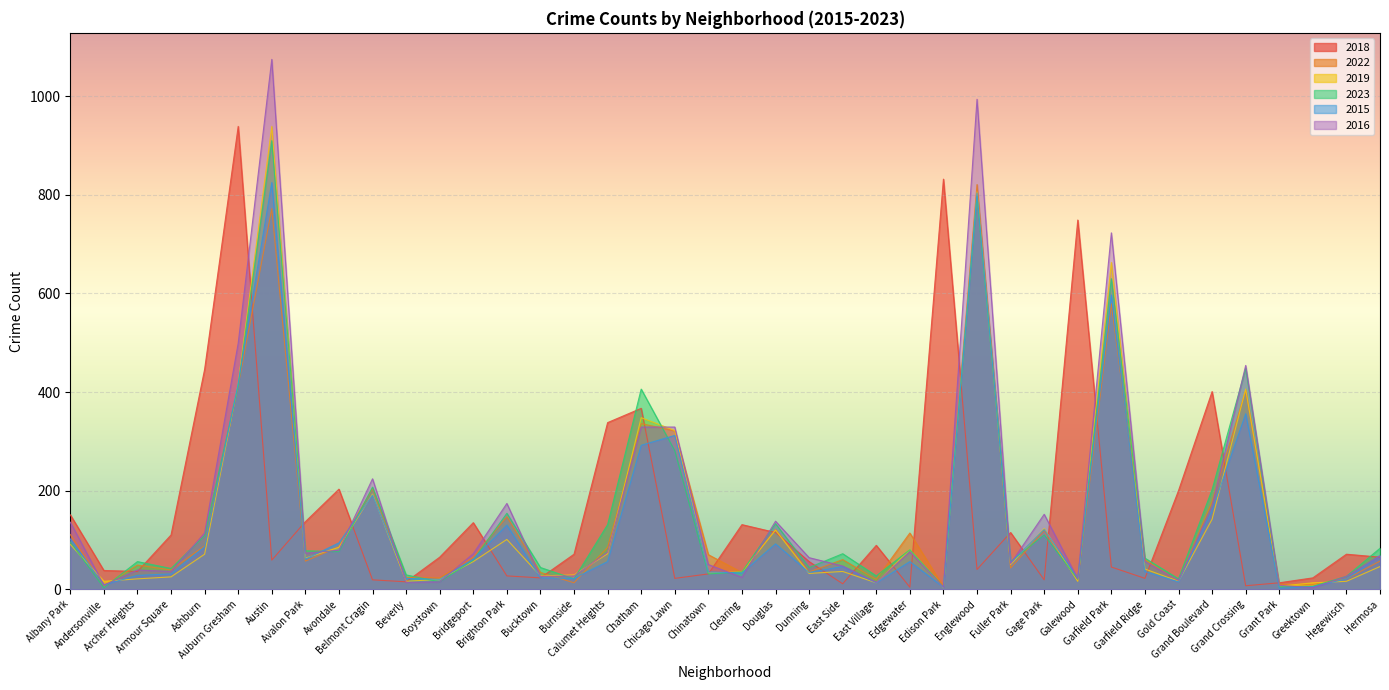

Does the chart display data point markers on the line(s)?

No